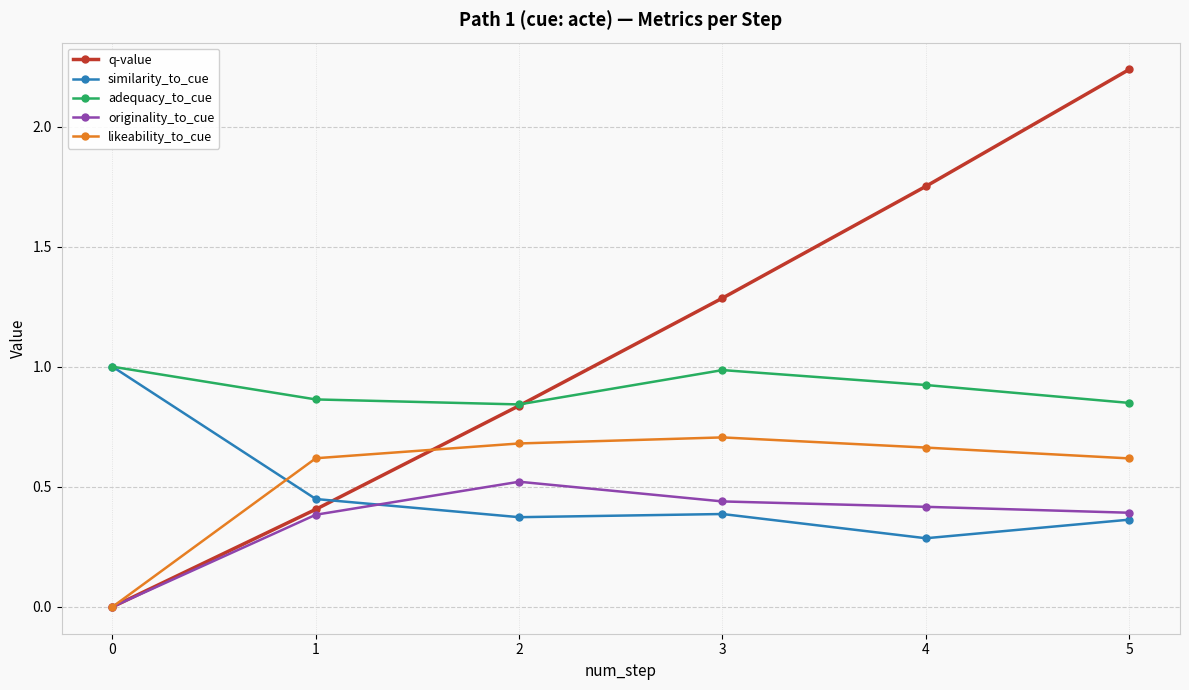

Between 0 and 3, which series saw the biggest shift?

q-value